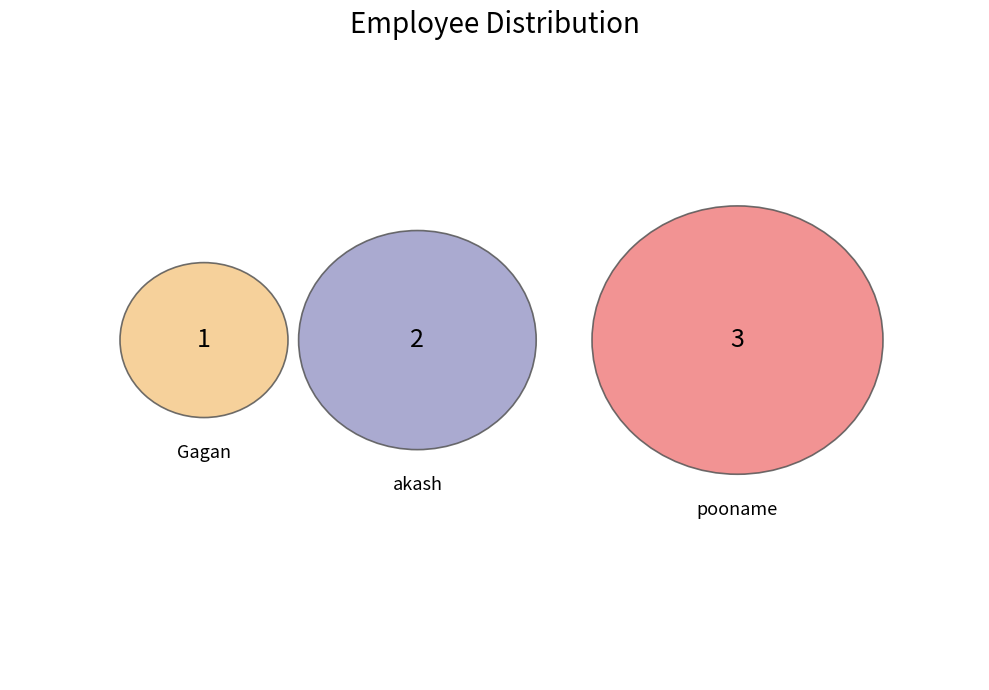

To the nearest percent, what percentage of the pie is Gagan?

17%